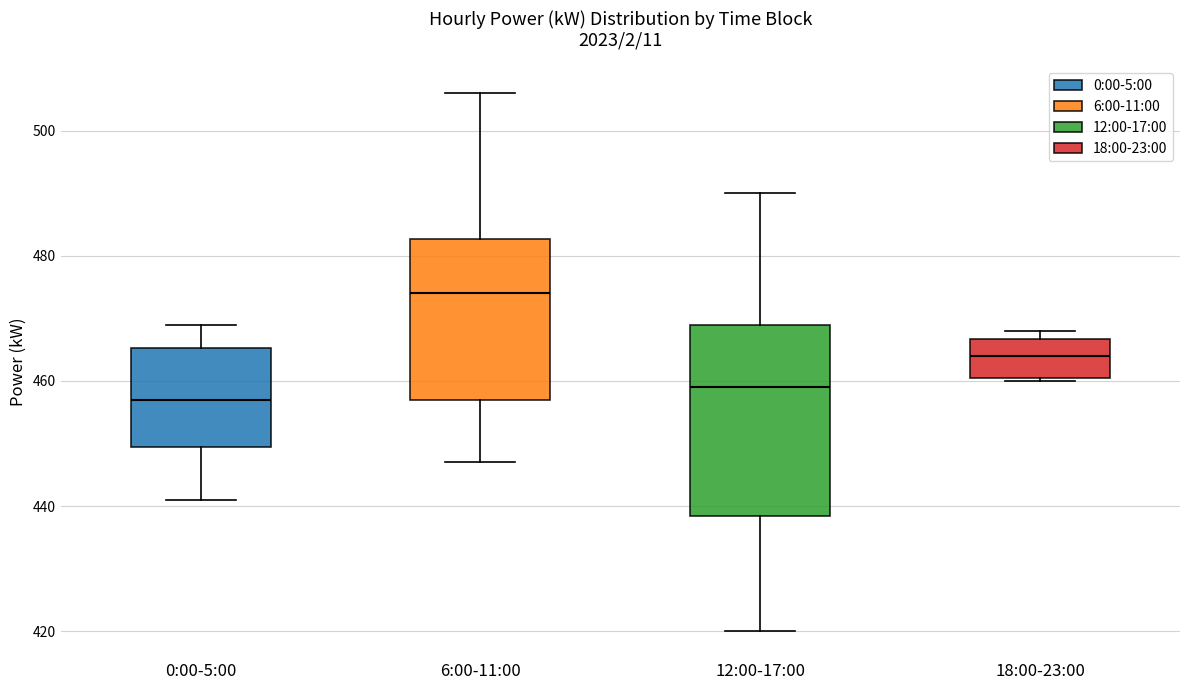

Reading left to right, transcribe this box plot: for each box, give where its median line is, the range the box spans, and where its two whiskers end, as read against the y-axis. The values are not printed on the chart, so give them approximately, as read against the axis.

0:00-5:00: median 458, box 450 to 466, whiskers 442 to 470
6:00-11:00: median 474, box 458 to 482, whiskers 448 to 506
12:00-17:00: median 460, box 438 to 470, whiskers 420 to 490
18:00-23:00: median 464, box 460 to 466, whiskers 460 to 468